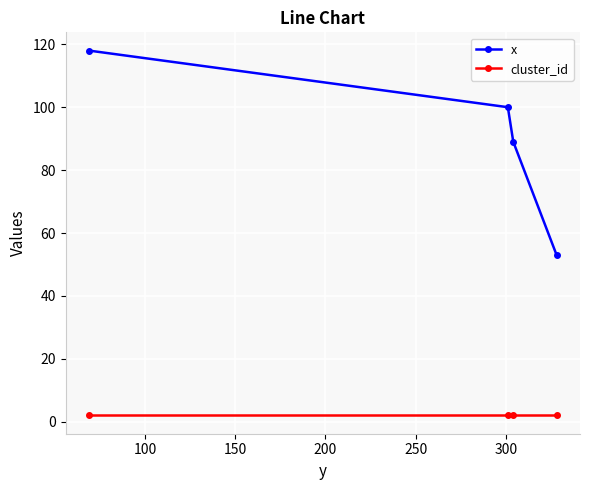

Does the chart display data point markers on the line(s)?

Yes